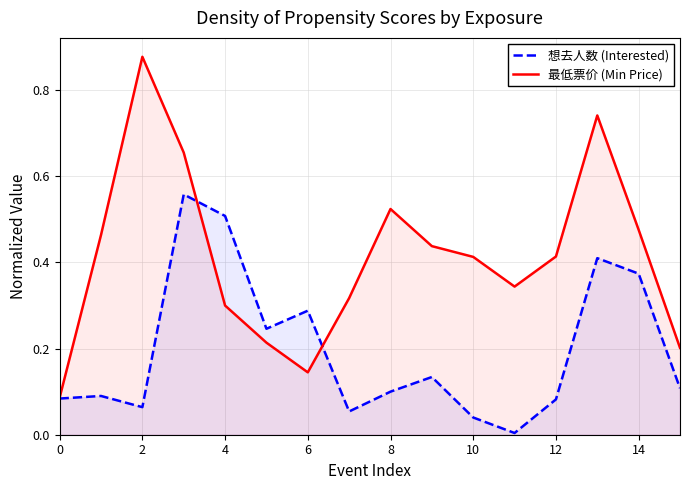

Rank the series by their average value, from lowest to highest.

想去人数 (Interested), 最低票价 (Min Price)